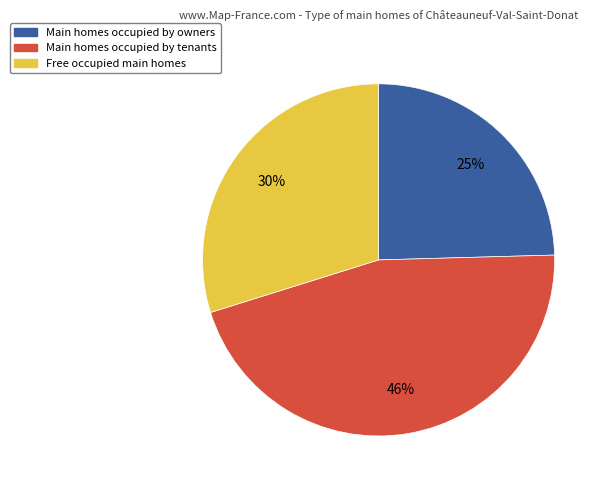

To the nearest percent, what is the difference between the largest and smallest slice percentages?

21%